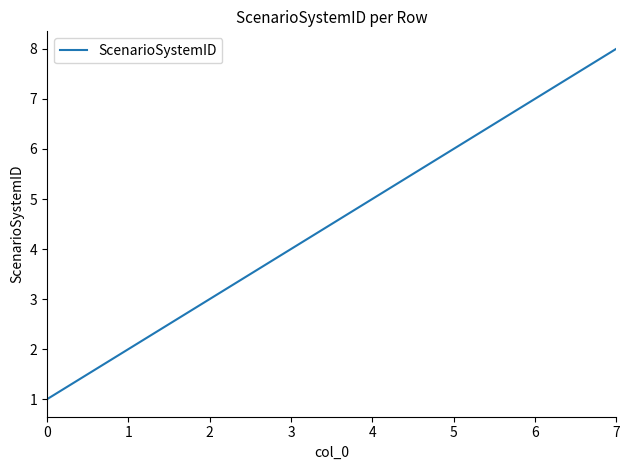

How many series are shown in this chart?

1